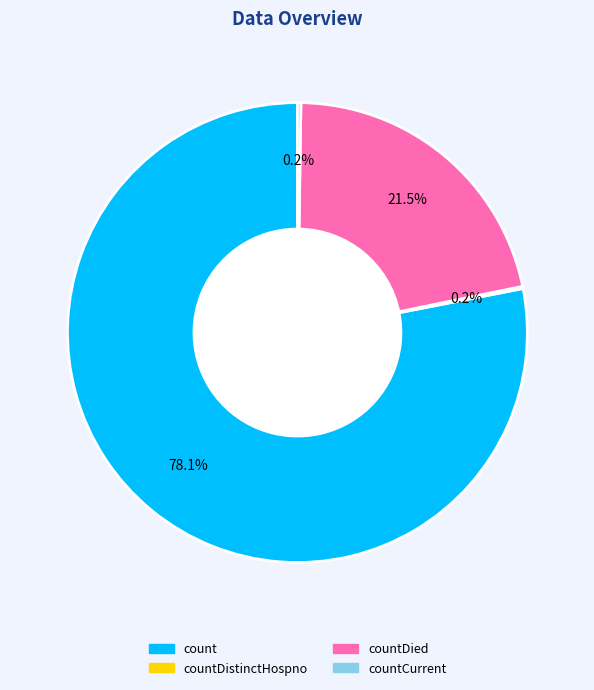

Is there a majority slice in this chart?

Yes